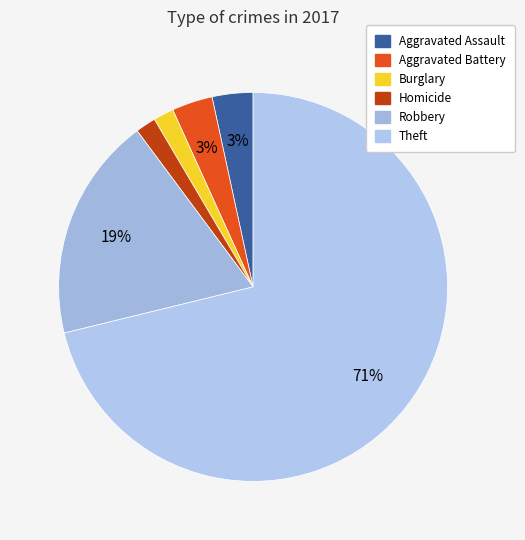

Count the number of slices in the pie.

6